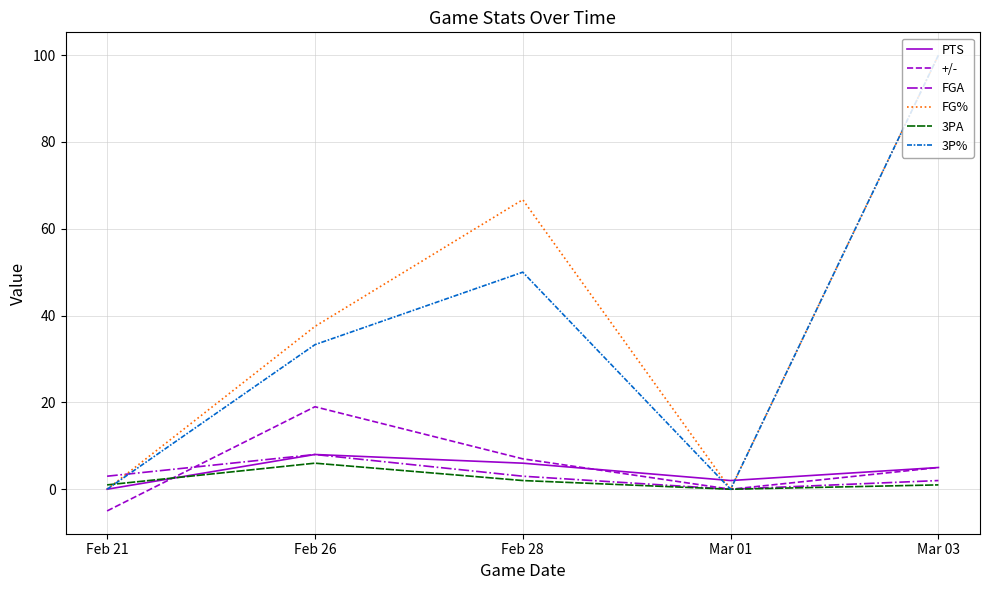

Is the value of PTS at Mar 03 greater than the value of 3PA at Mar 01?

Yes